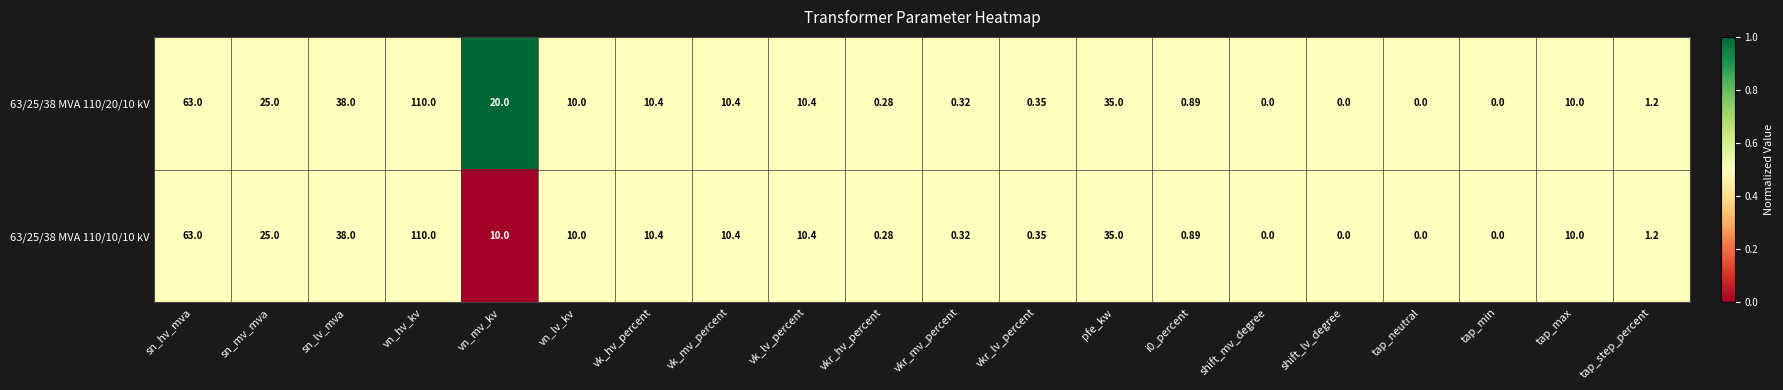

Which category has the highest value in the 63/25/38 MVA 110/10/10 kV series?

vn_hv_kv